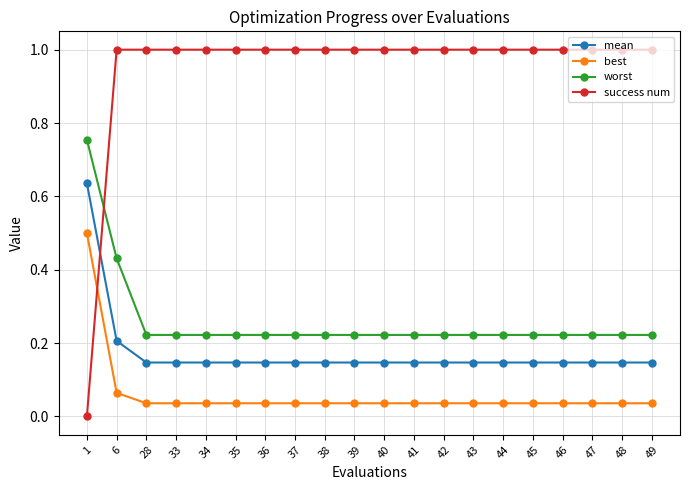

What is the value of the success num point at the 19th from the left?

1.0